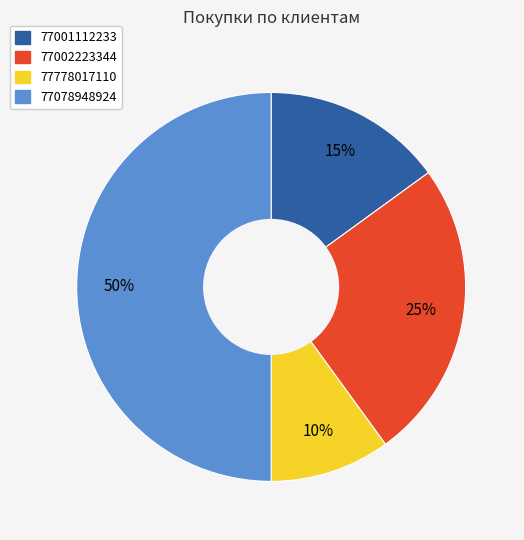

What percentage is the 77778017110 slice, to the nearest percent?

10%